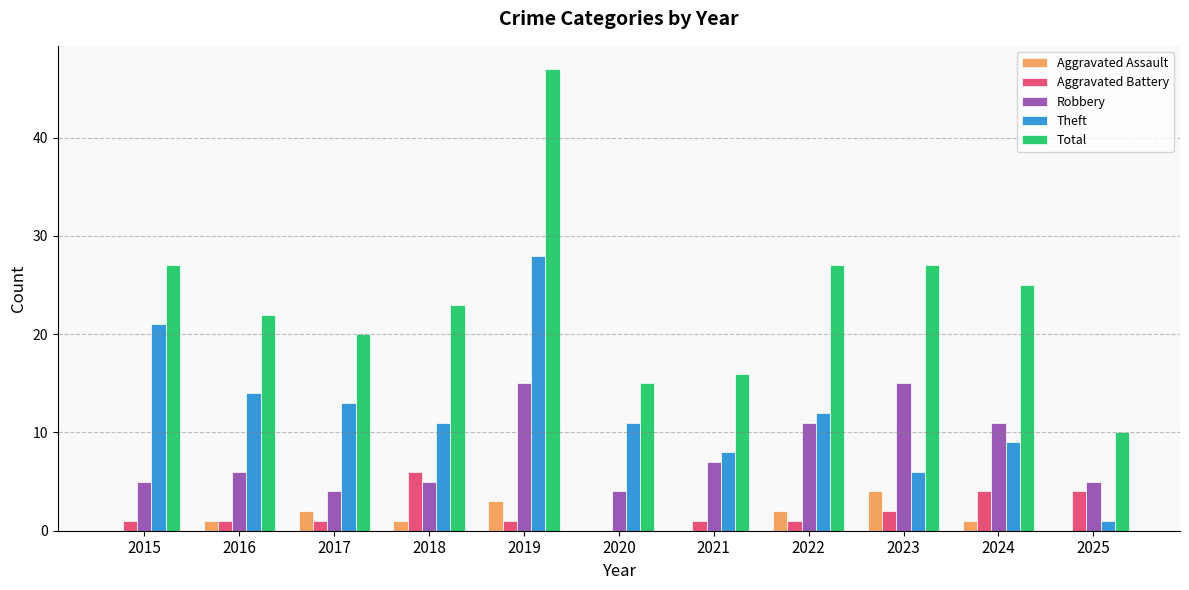

The Robbery series shows 5 at 2018. True or false?

True